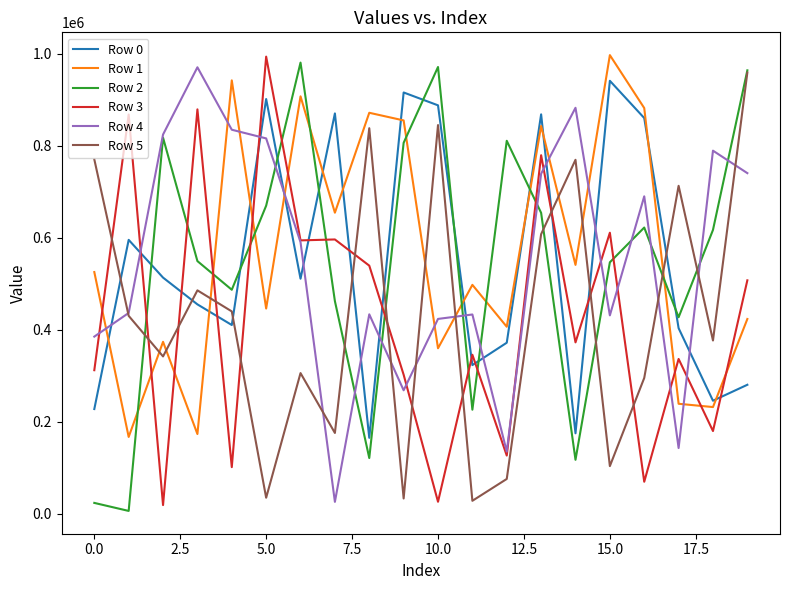

Does the chart have visible grid lines?

No